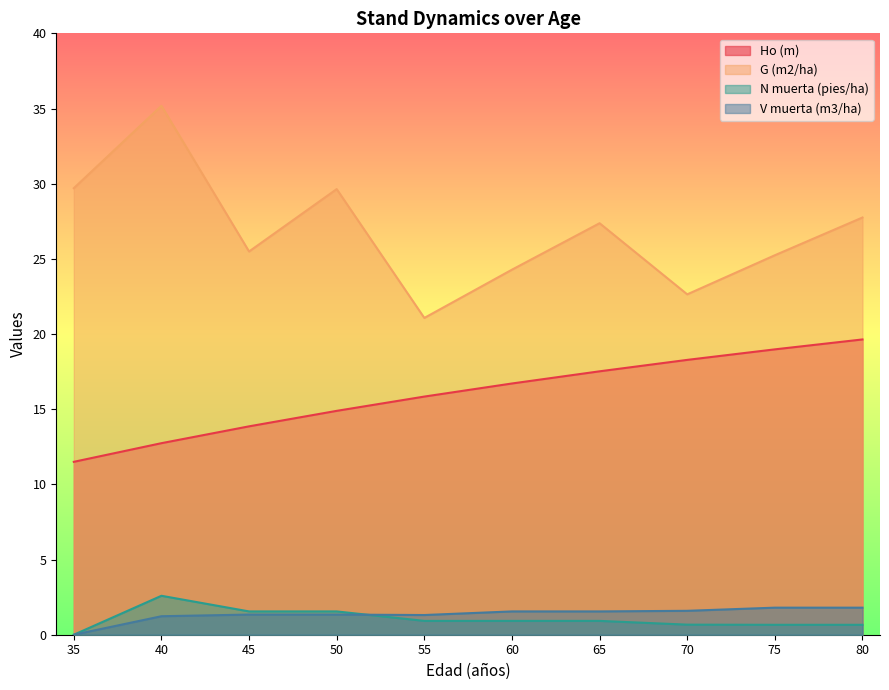

Which category has the highest value across all series?

40